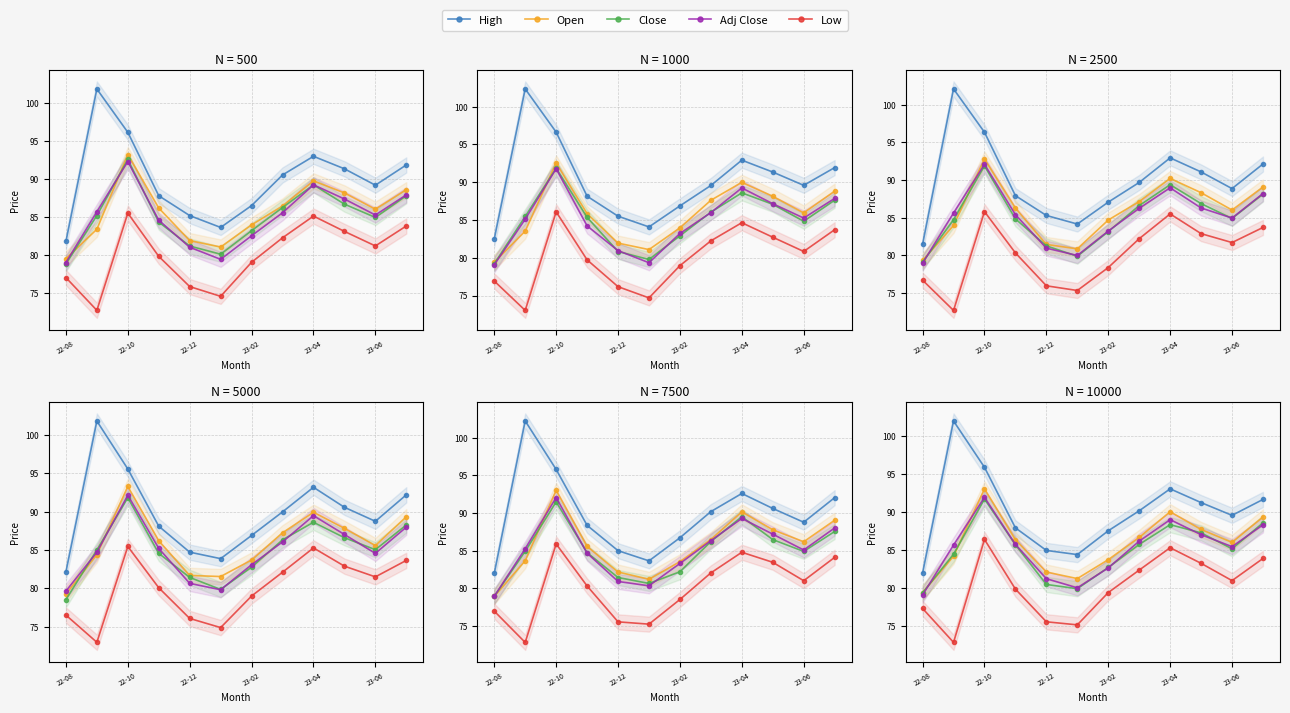

Where do Adj Close and Close first cross each other?

22-08 and 22-10